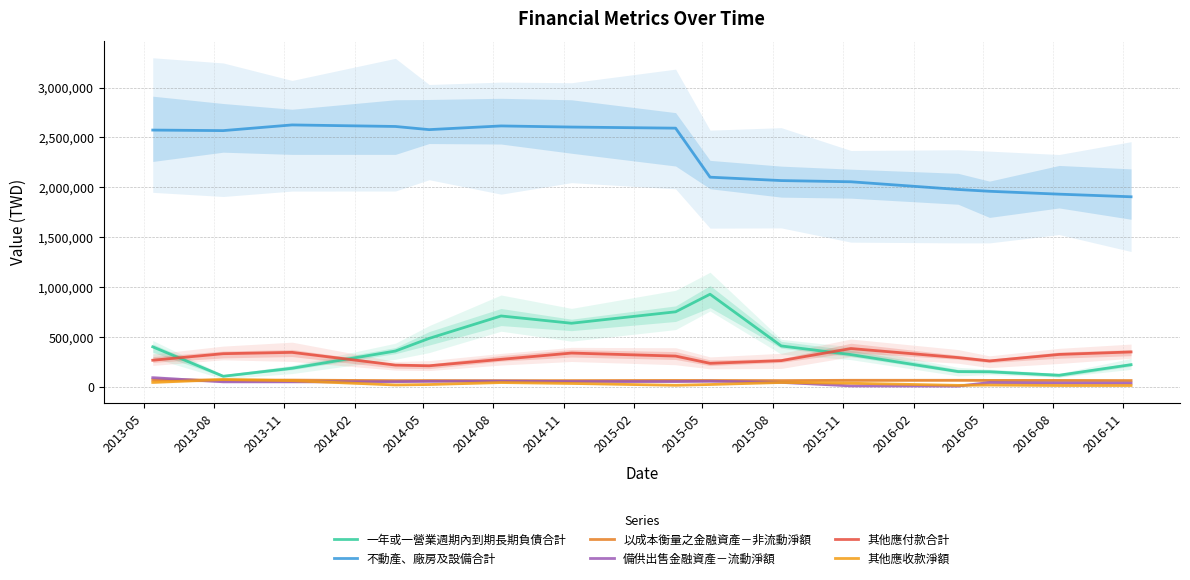

The 備供出售金融資產－流動淨額 series shows 41951 at 2016-05. True or false?

True